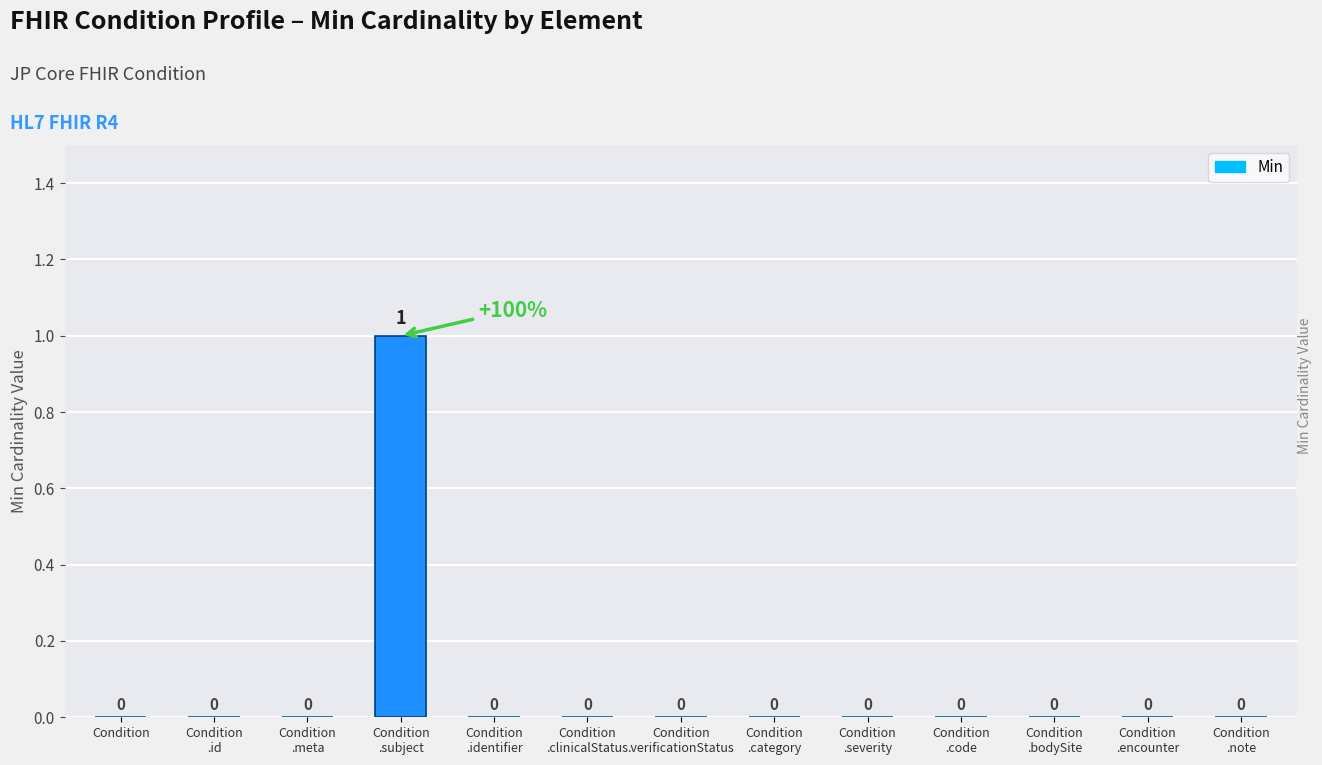

How many values are between 0 and 1?

13